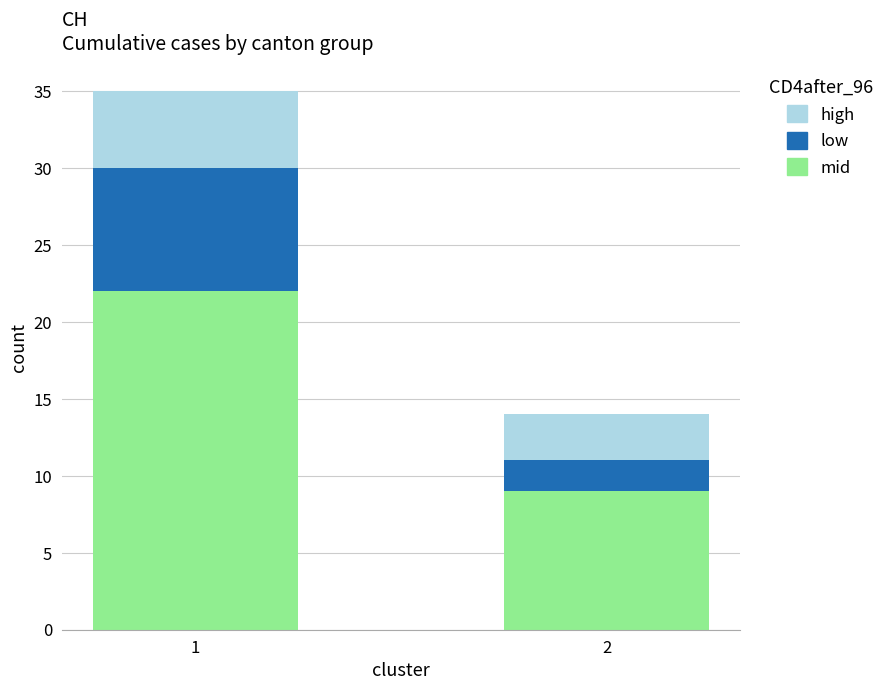

What is the average value of the mid series?

16